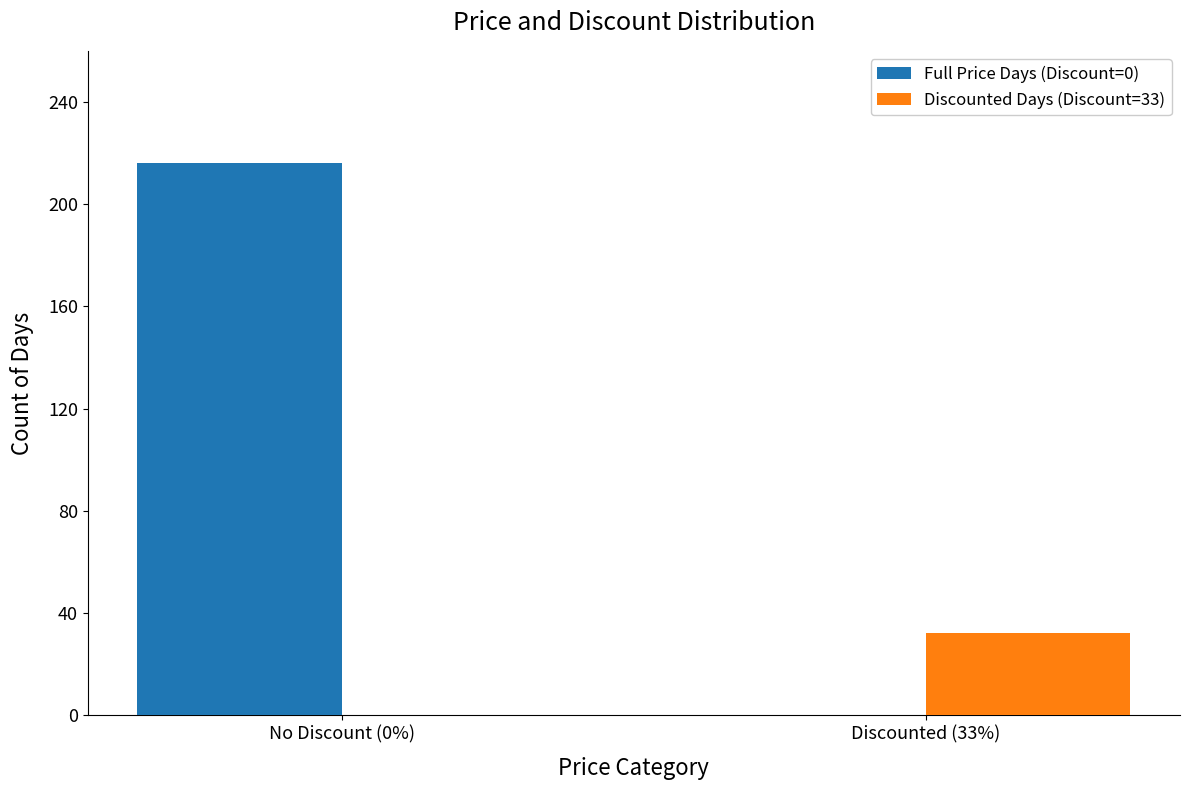

What is the total value across all series at Discounted (33%)?

32